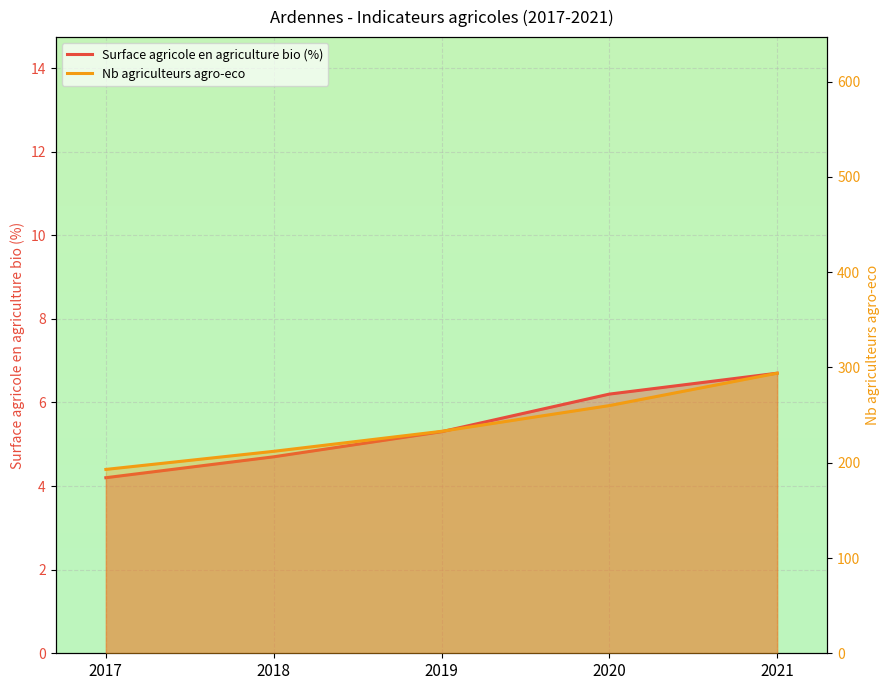

Is it true that Nb agriculteurs agro-eco equals 122.3 at 2018?

False